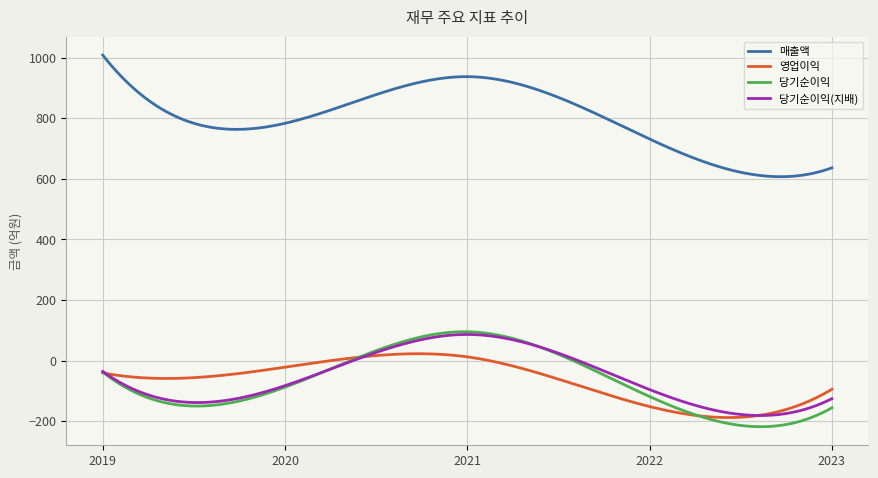

Which series has the largest range (max minus min)?

매출액